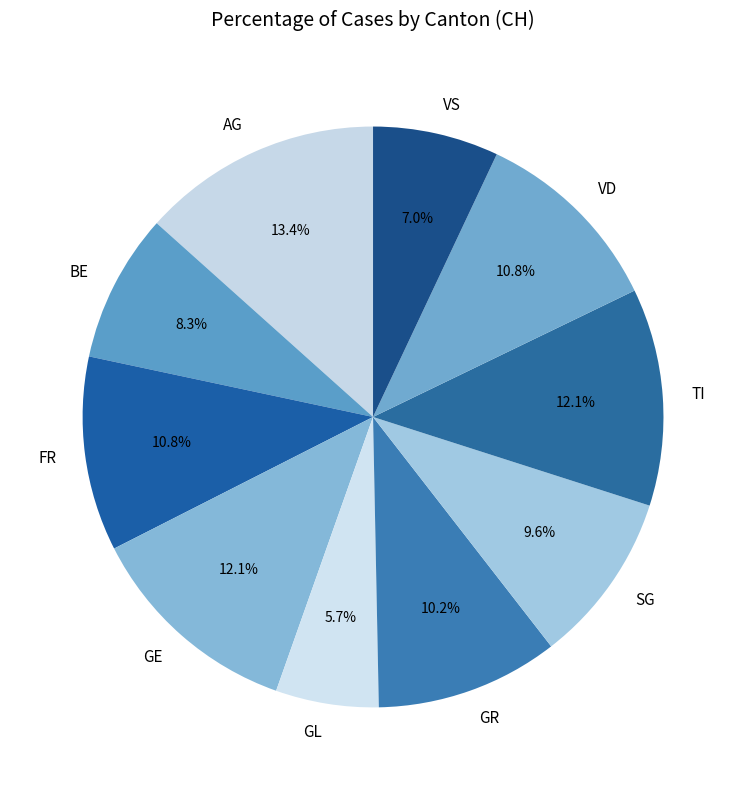

How many segments does this pie chart have?

10